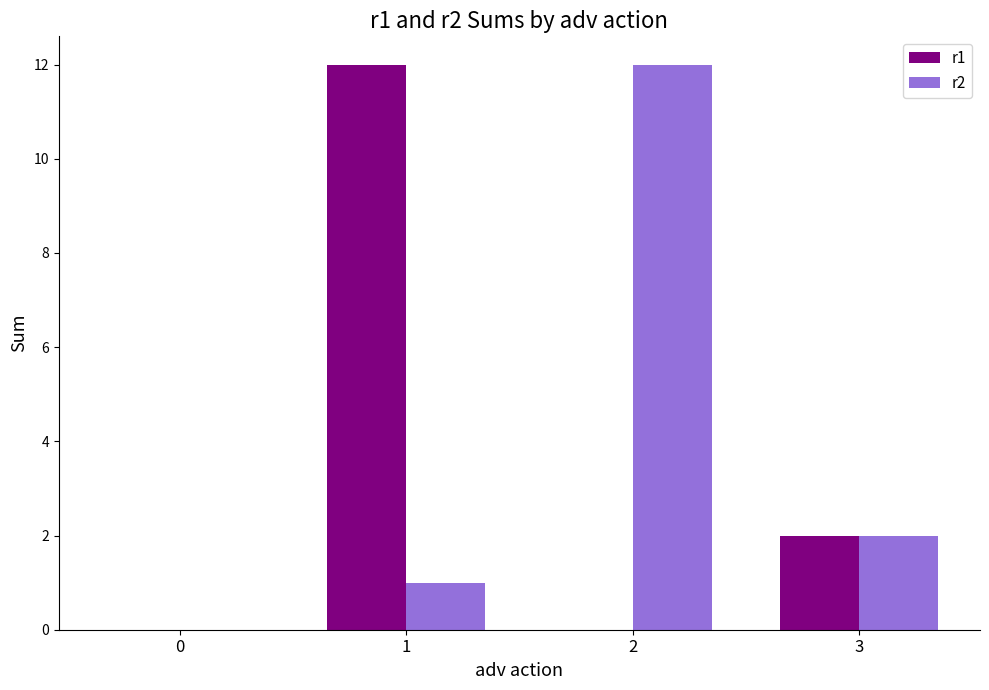

The r2 series shows 1 at 1. True or false?

True